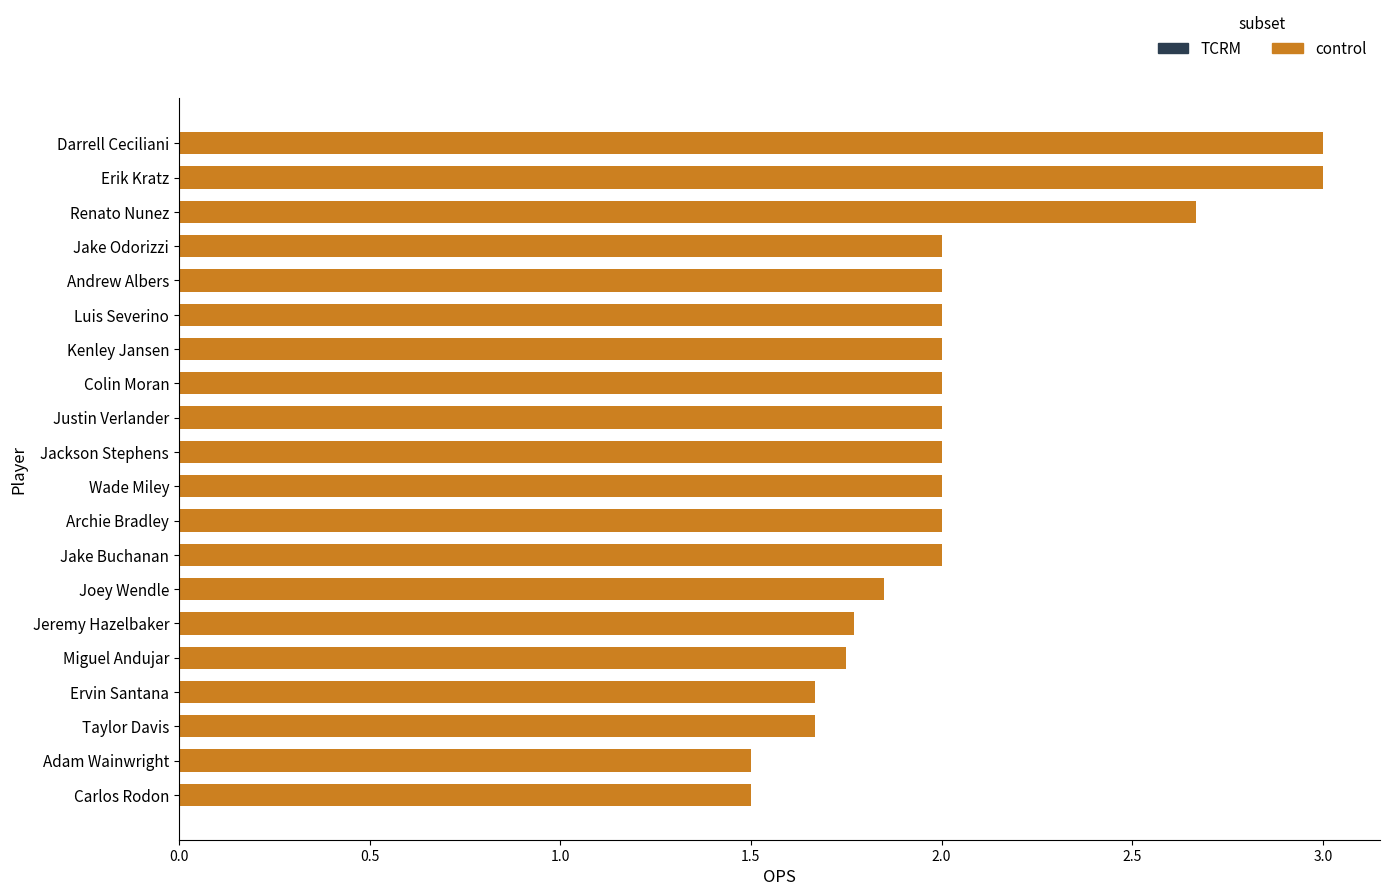

The value at Renato Nunez is 3.6. True or false?

False